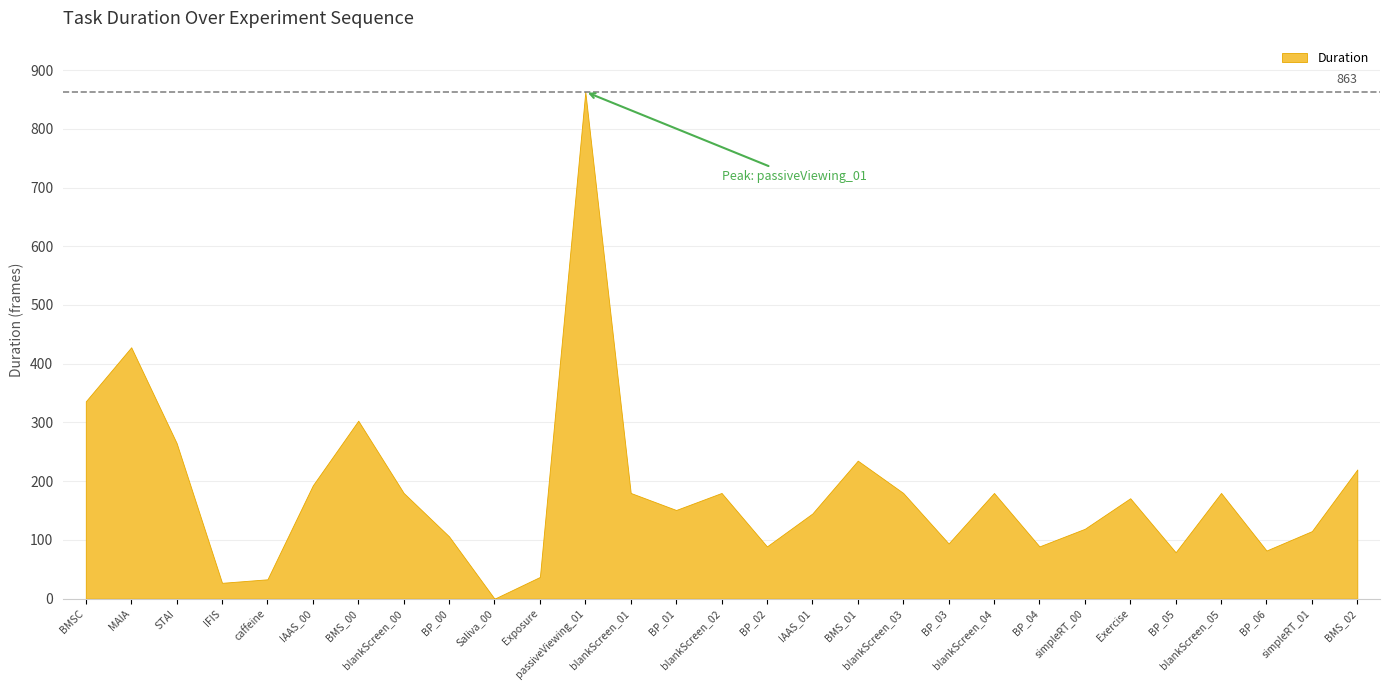

Reading right to left, transcribe all the data shown in this chart.

BMS_02=220	simpleRT_01=115	BP_06=82	blankScreen_05=180	BP_05=79	Exercise=171	simpleRT_00=119	BP_04=89	blankScreen_04=180	BP_03=94	blankScreen_03=180	BMS_01=235	IAAS_01=145	BP_02=89	blankScreen_02=180	BP_01=151	blankScreen_01=180	passiveViewing_01=863	Exposure=37	Saliva_00=0	BP_00=106	blankScreen_00=180	BMS_00=303	IAAS_00=193	caffeine=33	IFIS=27	STAI=265	MAIA=428	BMSC=336